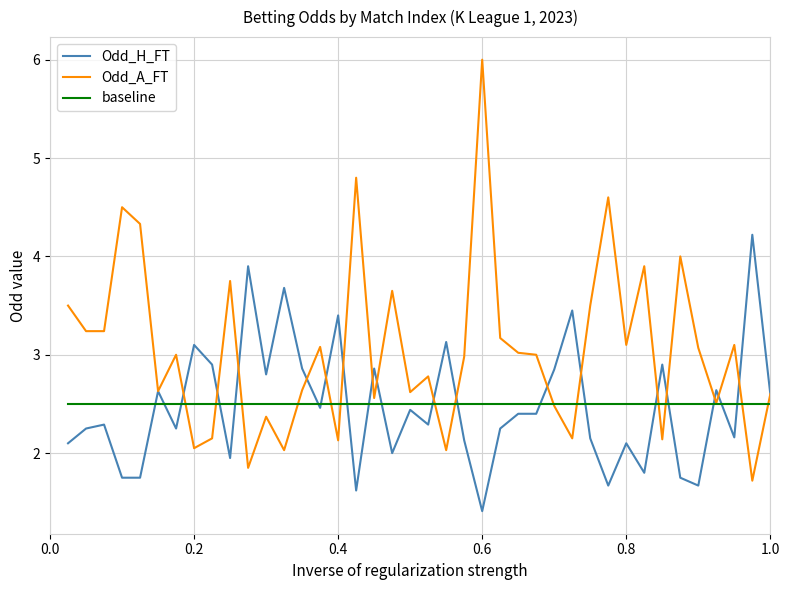

What is the highest value of the baseline series?

2.5